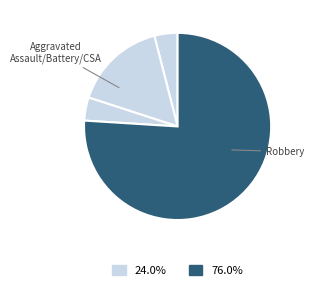

How many segments does this pie chart have?

4